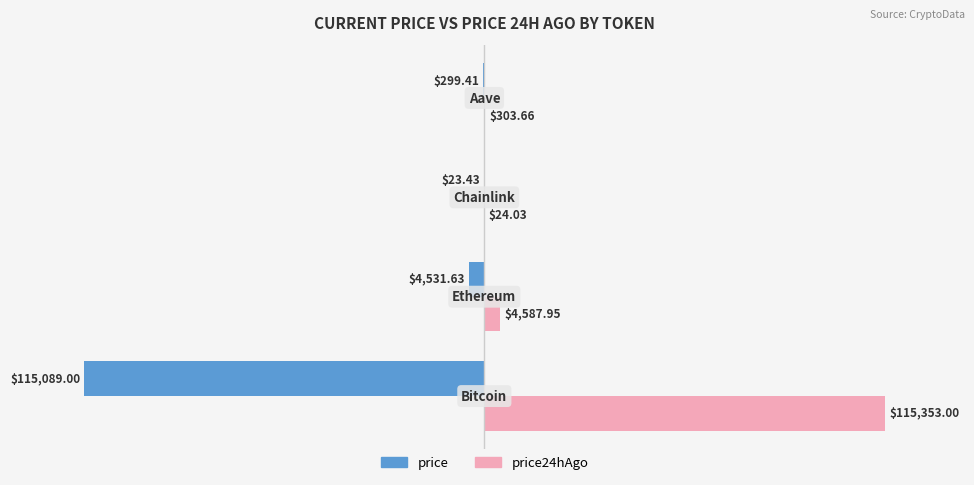

What is the sum of all price24hAgo values?

120268.6